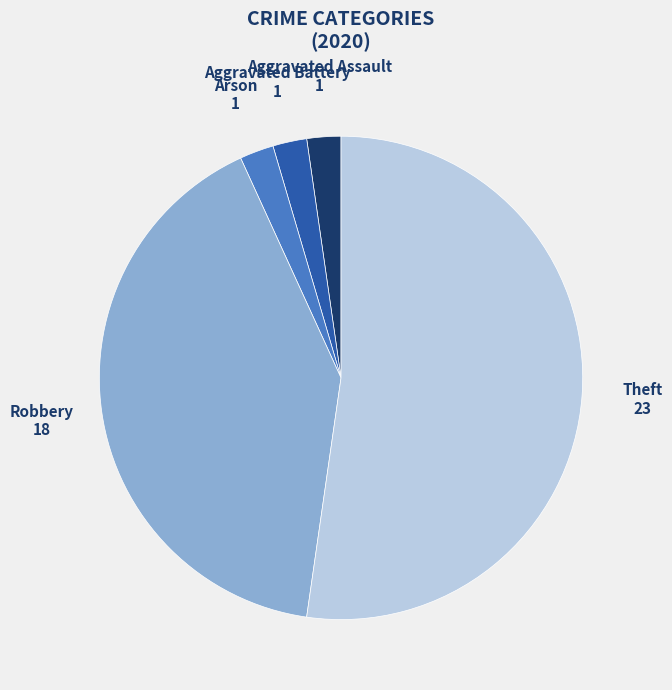

What is the majority slice?

Theft